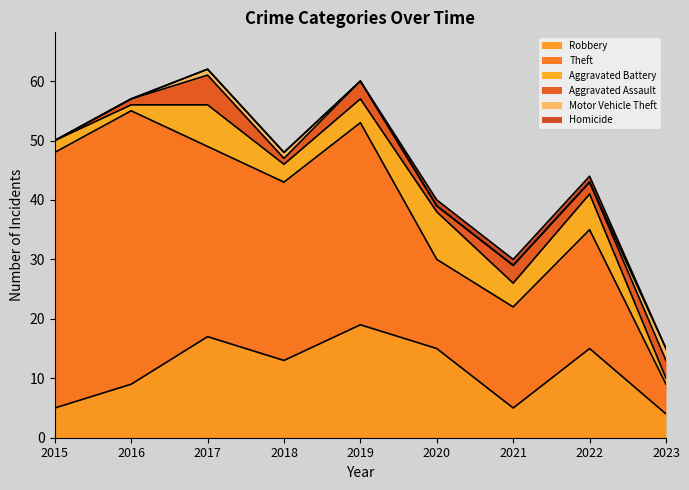

What are all the series names shown in the legend?

Robbery, Theft, Aggravated Battery, Aggravated Assault, Motor Vehicle Theft, Homicide